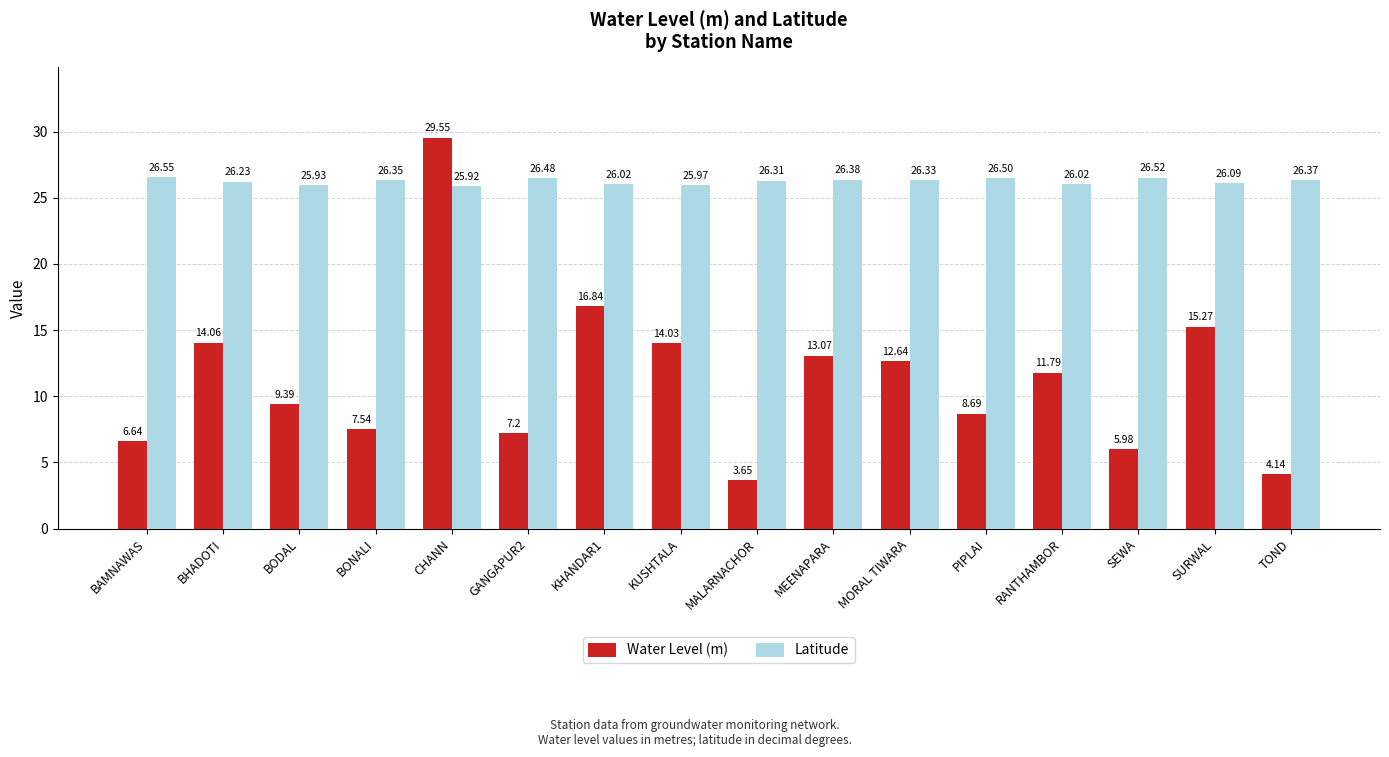

At how many categories does at least one series exceed 8?

16